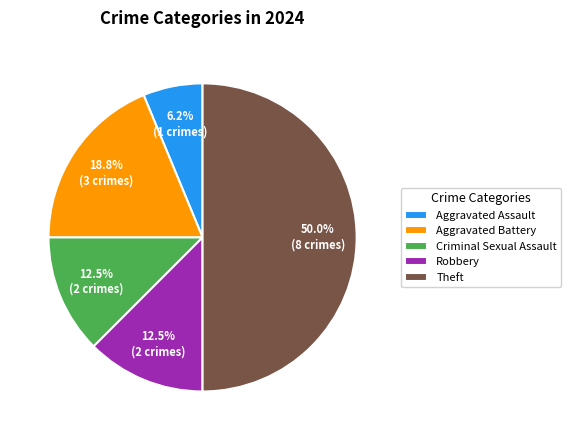

Does Aggravated Battery account for over 50% of the chart?

No